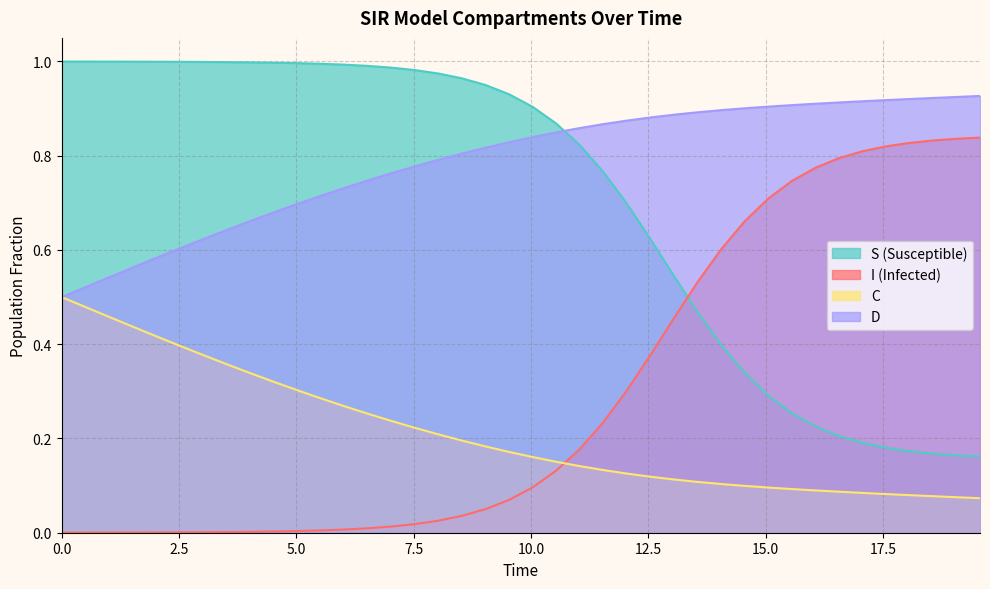

True or false: S and D cross at least once.

True